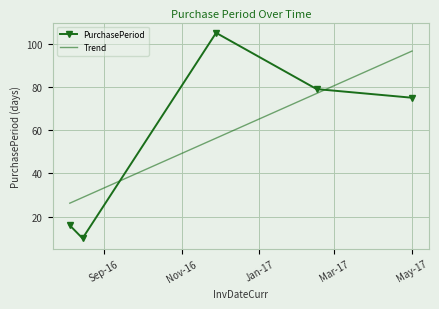

True or false: there are more than 1 points higher than both neighbors.

False